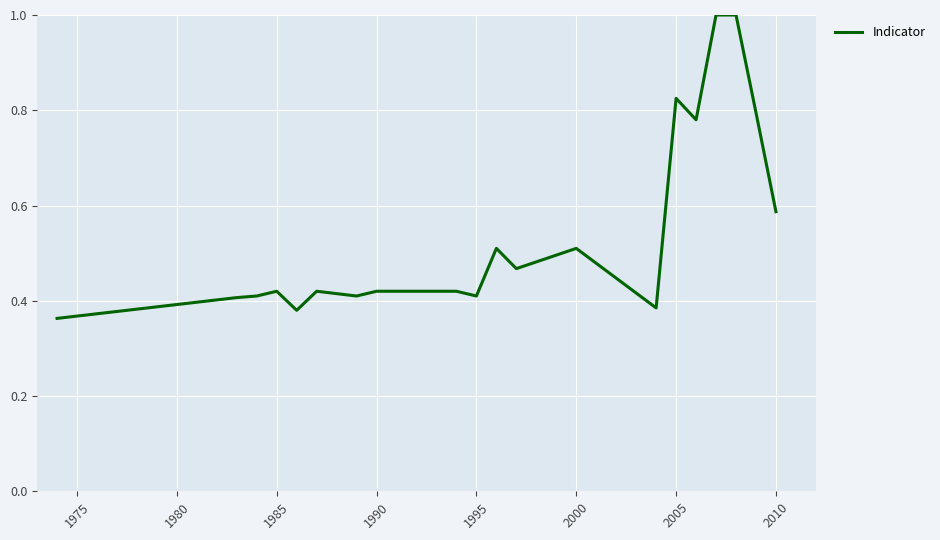

How many categories are shown in the chart?

20